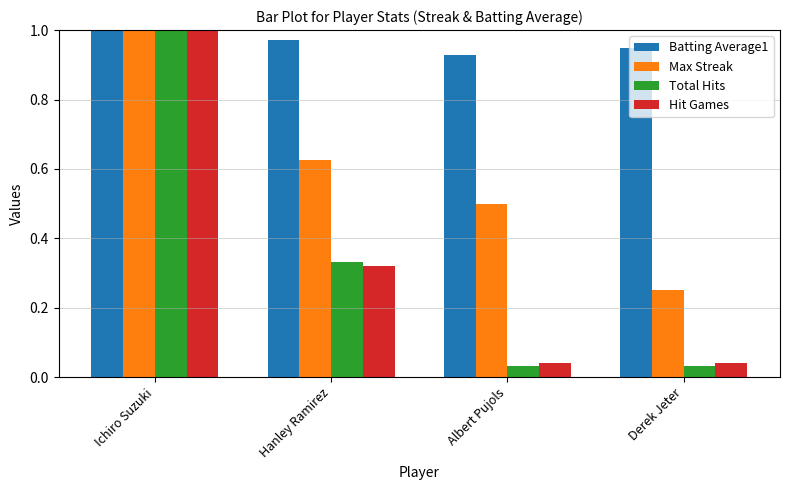

What is the total value across all series at Albert Pujols?

1.5